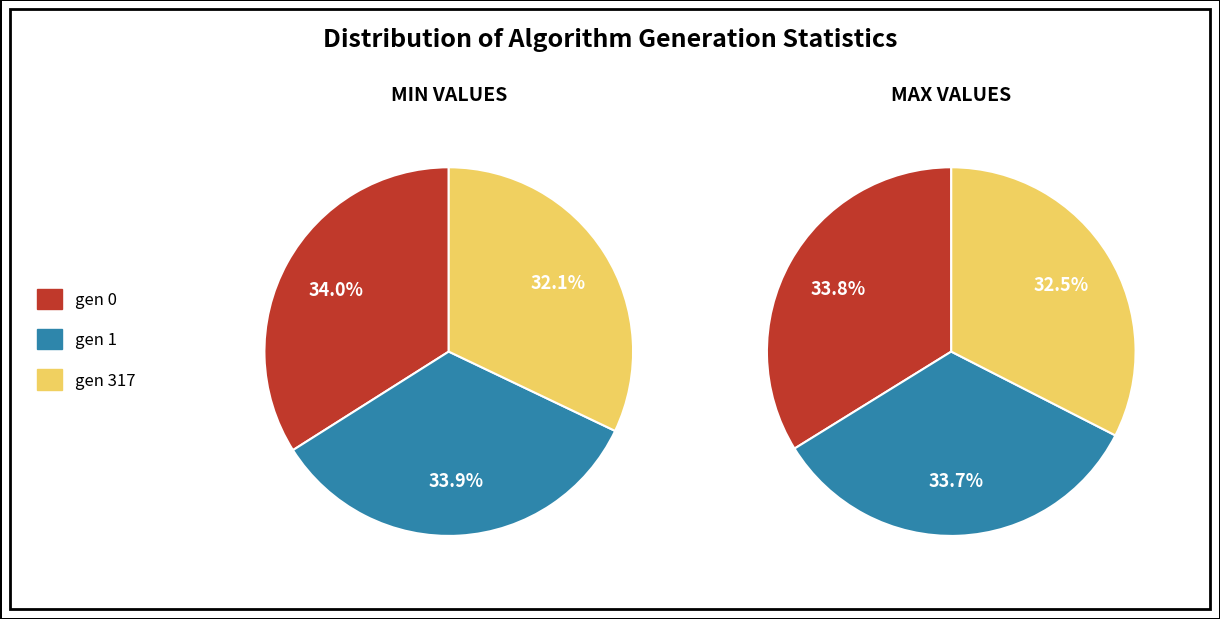

Which slice is the smallest?

gen 317